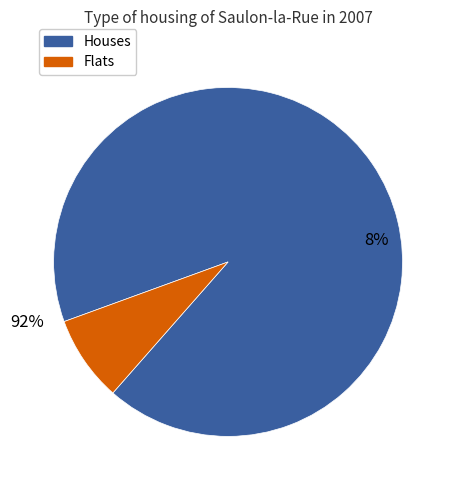

Is it true that 18 is 11% of the pie?

False